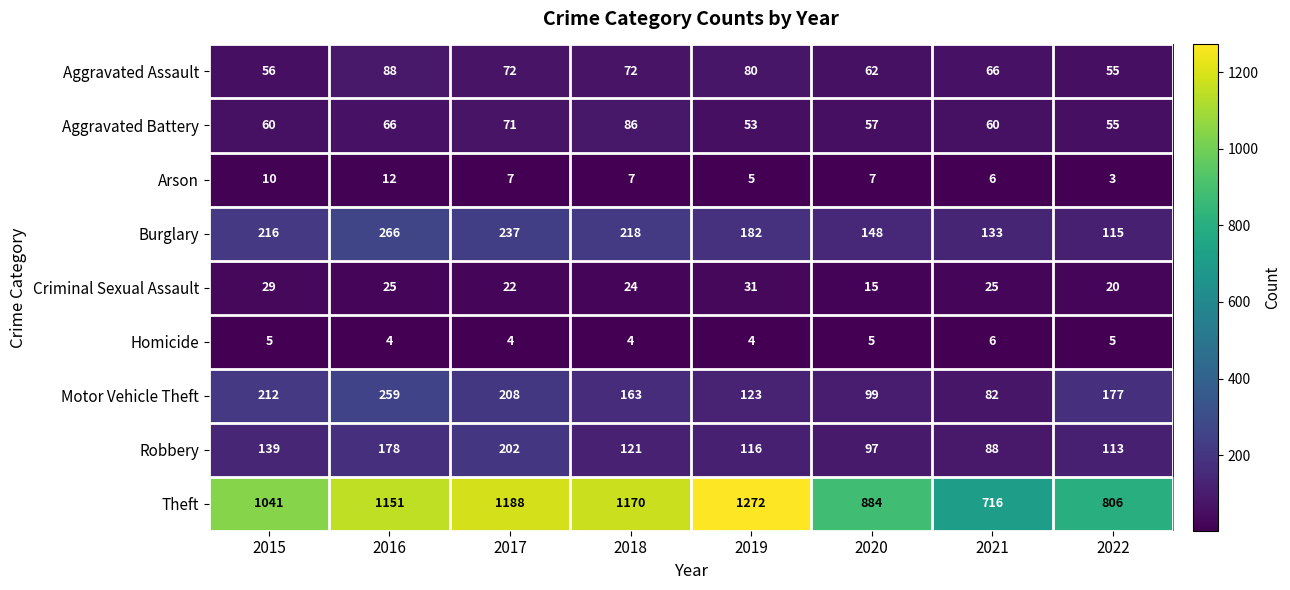

What is the greatest value displayed?

1272